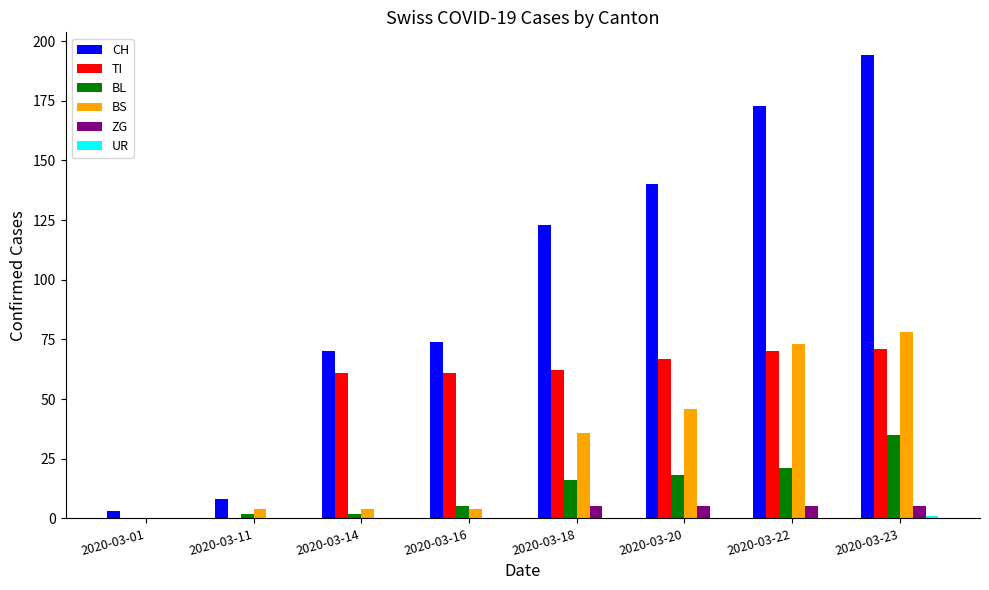

What is the highest value of the CH series?

194